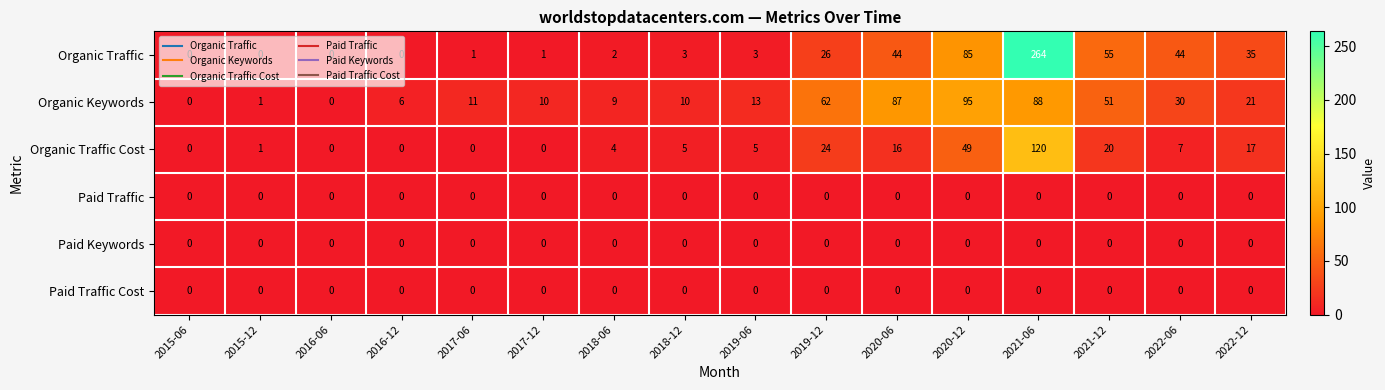

What is the total value across all series at 2019-12?

112